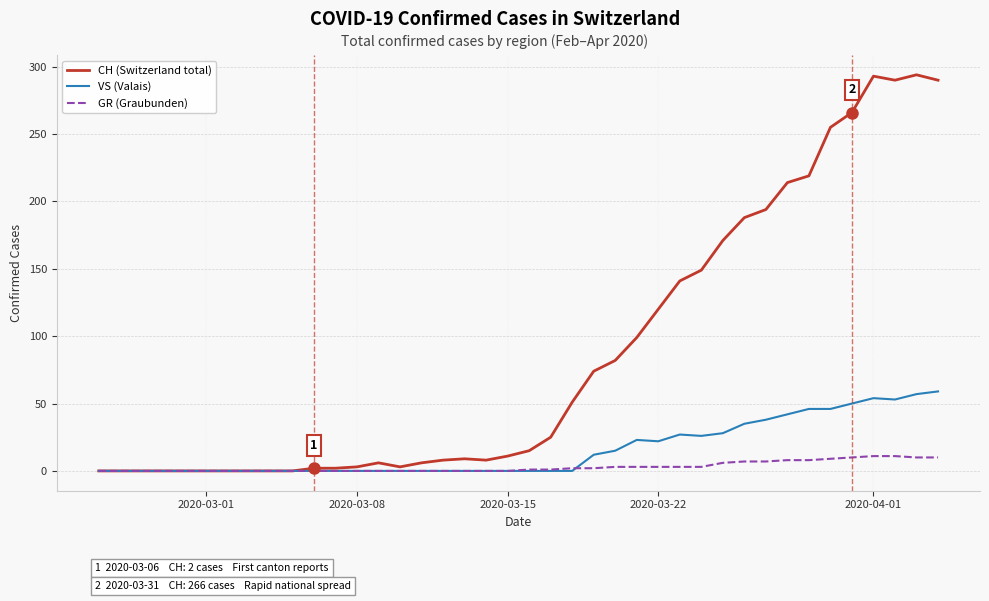

List the series in order of their peak value, highest first.

CH (Switzerland total), VS (Valais), GR (Graubunden)